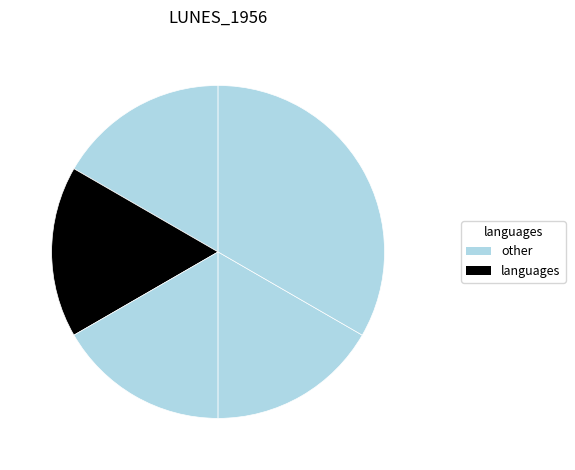

Count the number of slices in the pie.

5